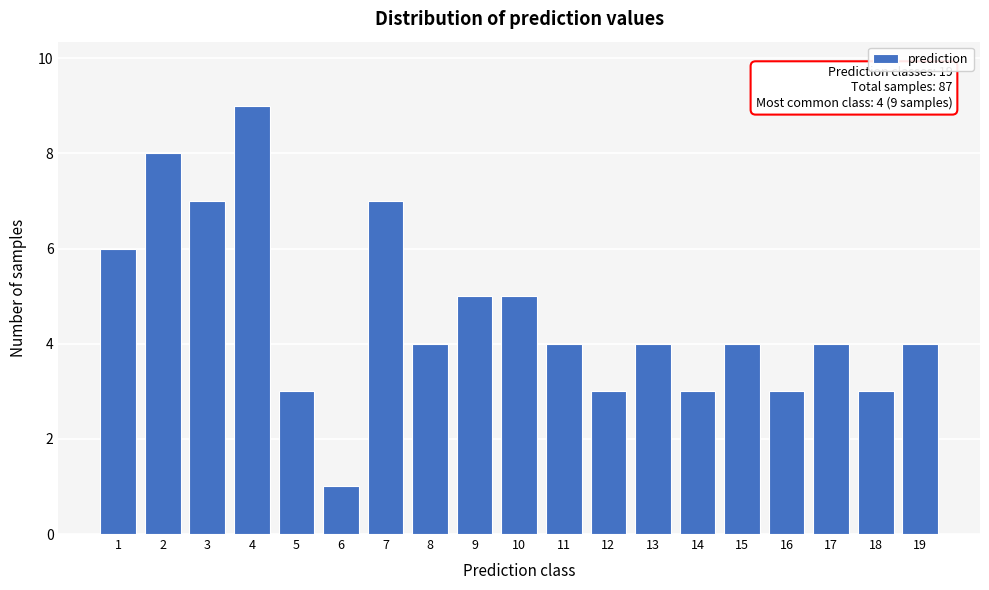

Reading right to left, extract all data points from this chart.

4	3	4	3	4	3	4	3	4	5	5	4	7	1	3	9	7	8	6